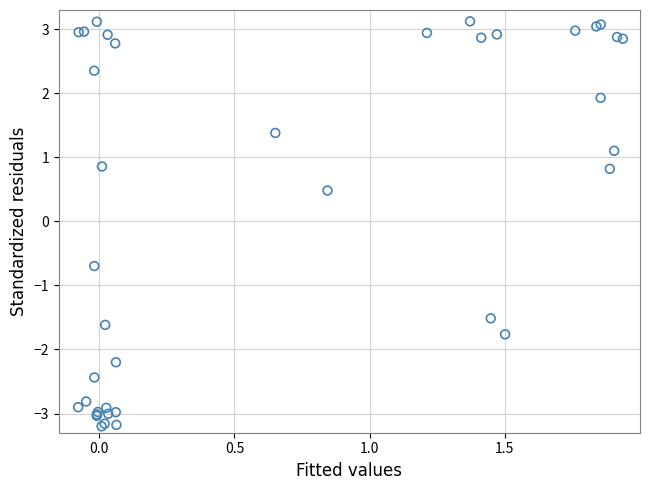

What Y value in the scatter plot is closest to 0?

0.5